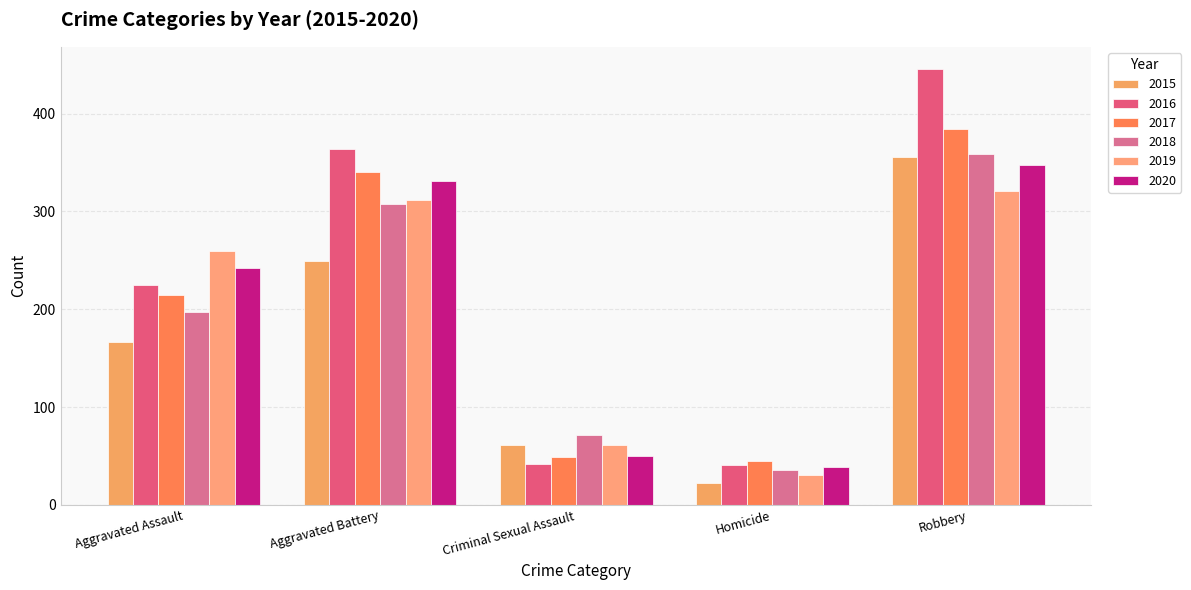

True or false: 2017 has a value of 49 at Criminal Sexual Assault.

True